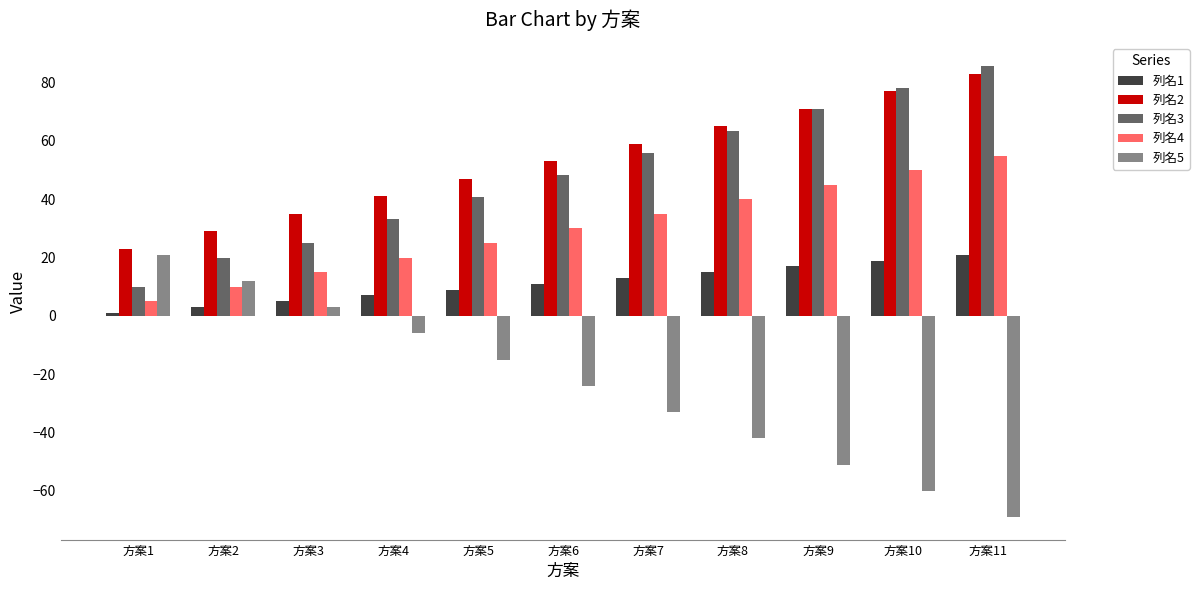

Reading right to left, extract all data points from this chart.

列名1: 21.0	19.0	17.0	15.0	13.0	11.0	9.0	7.0	5.0	3.0	1.0
列名2: 83.0	77.0	71.0	65.0	59.0	53.0	47.0	41.0	35.0	29.0	23.0
列名3: 85.8	78.3	70.8	63.3	55.8	48.3	40.8	33.3	25.0	20.0	10.0
列名4: 55.0	50.0	45.0	40.0	35.0	30.0	25.0	20.0	15.0	10.0	5.0
列名5: -69.0	-60.0	-51.0	-42.0	-33.0	-24.0	-15.0	-6.0	3.0	12.0	21.0